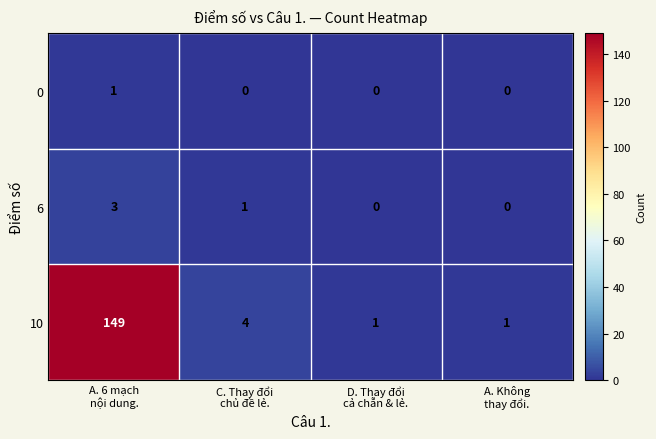

What is the average value of the 10 series?

39